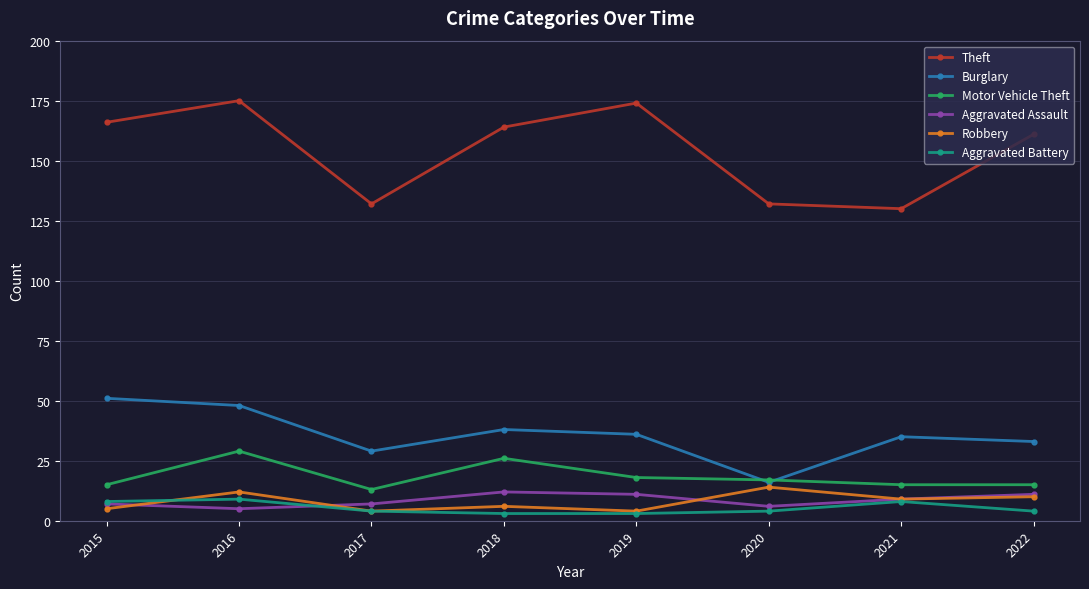

At how many categories does at least one series exceed 86?

8